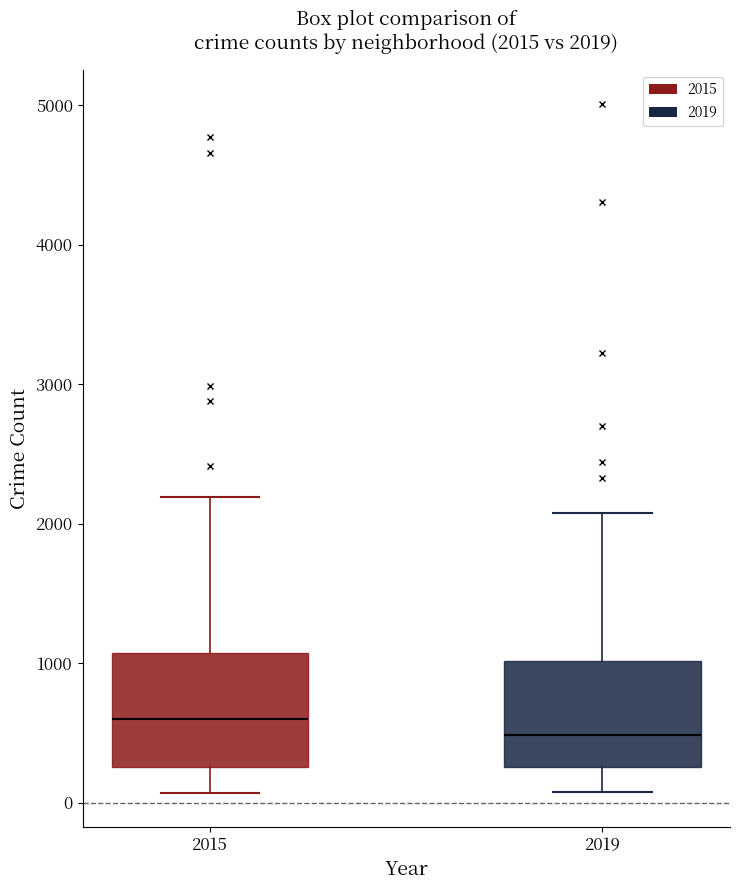

Which box has the lowest median line?

2019